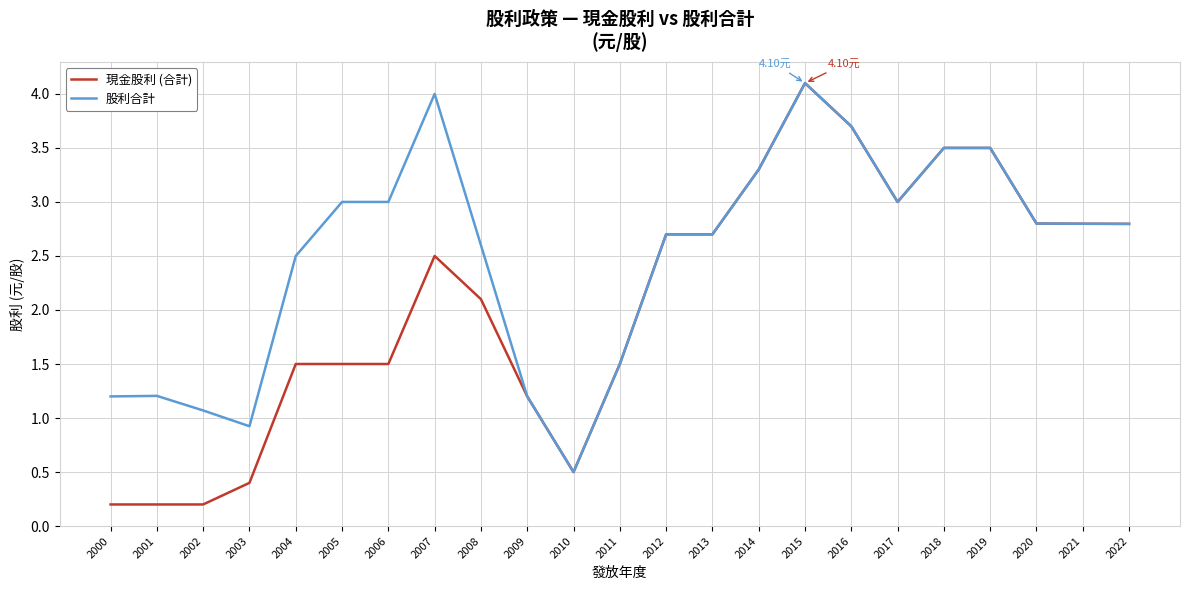

What is the spread (max minus min) of values at 2005?

1.5